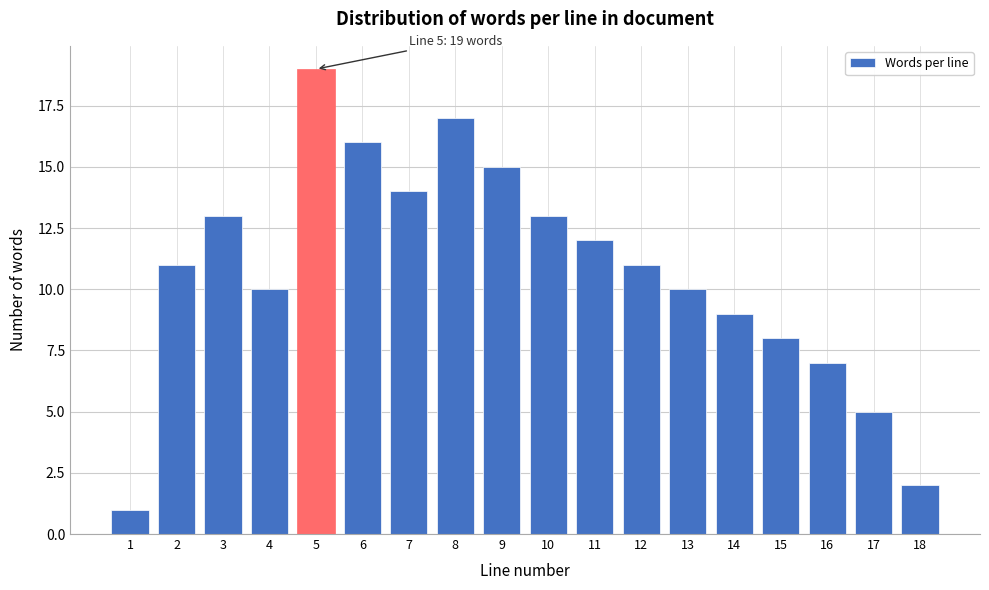

Reading left to right, extract all data points from this chart.

1	11	13	10	19	16	14	17	15	13	12	11	10	9	8	7	5	2